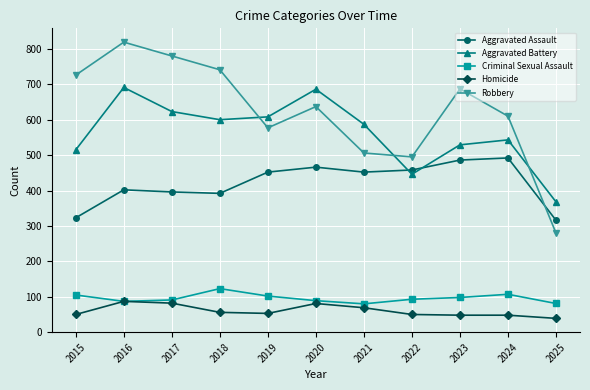

Count the number of data series in this chart.

5